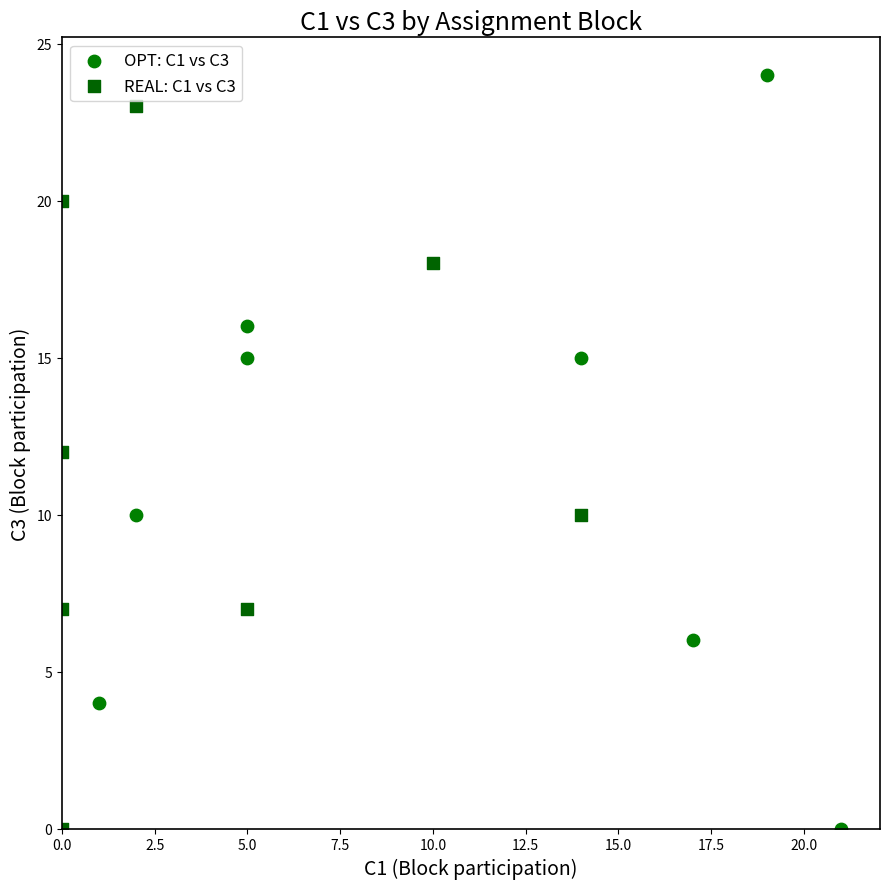

Which series has the largest Y range (max minus min)?

OPT: C1 vs C3